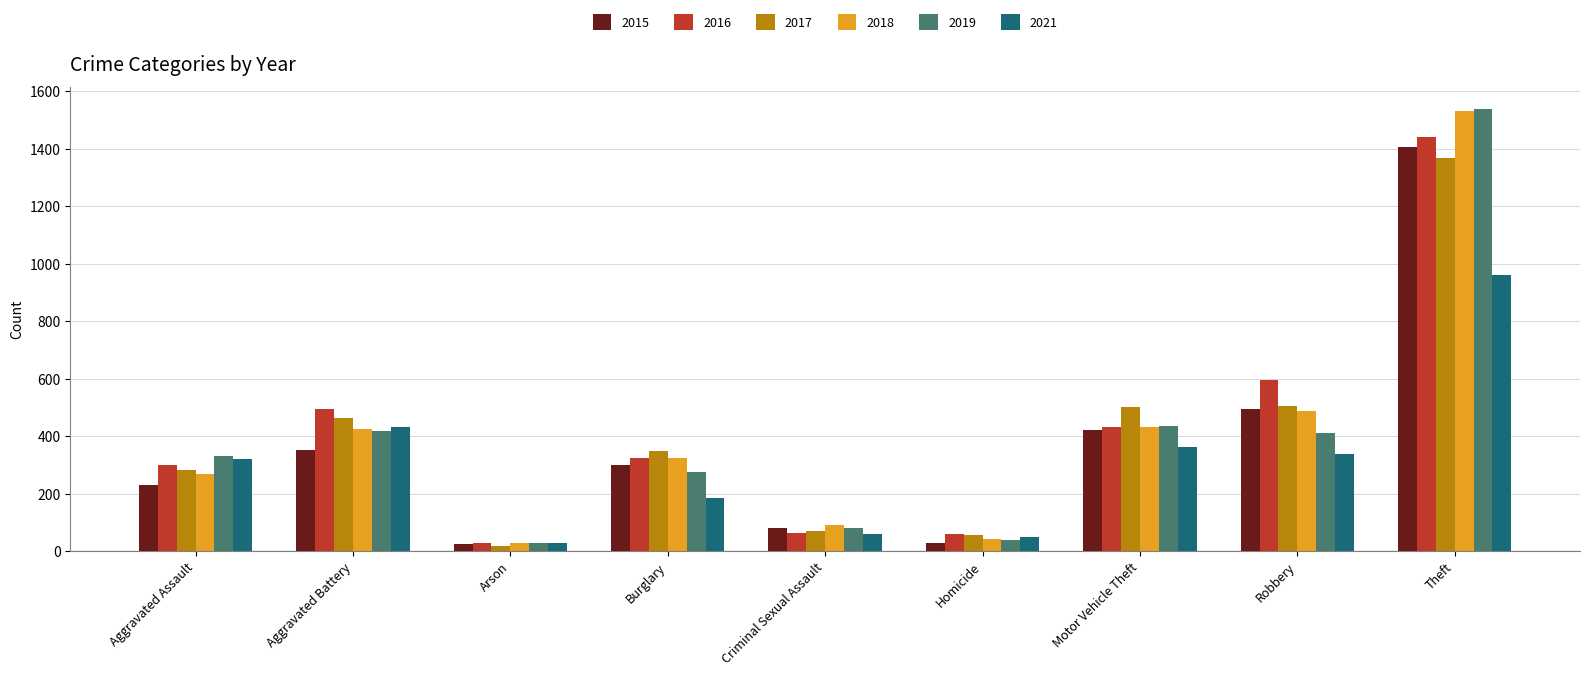

True or false: 2021 has a value of 584 at Robbery.

False